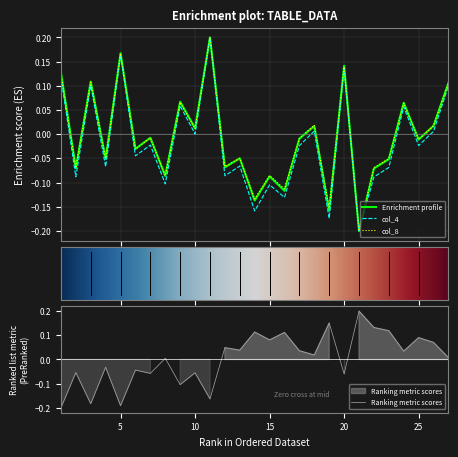

At which category does col_4 reach its first local valley?

2